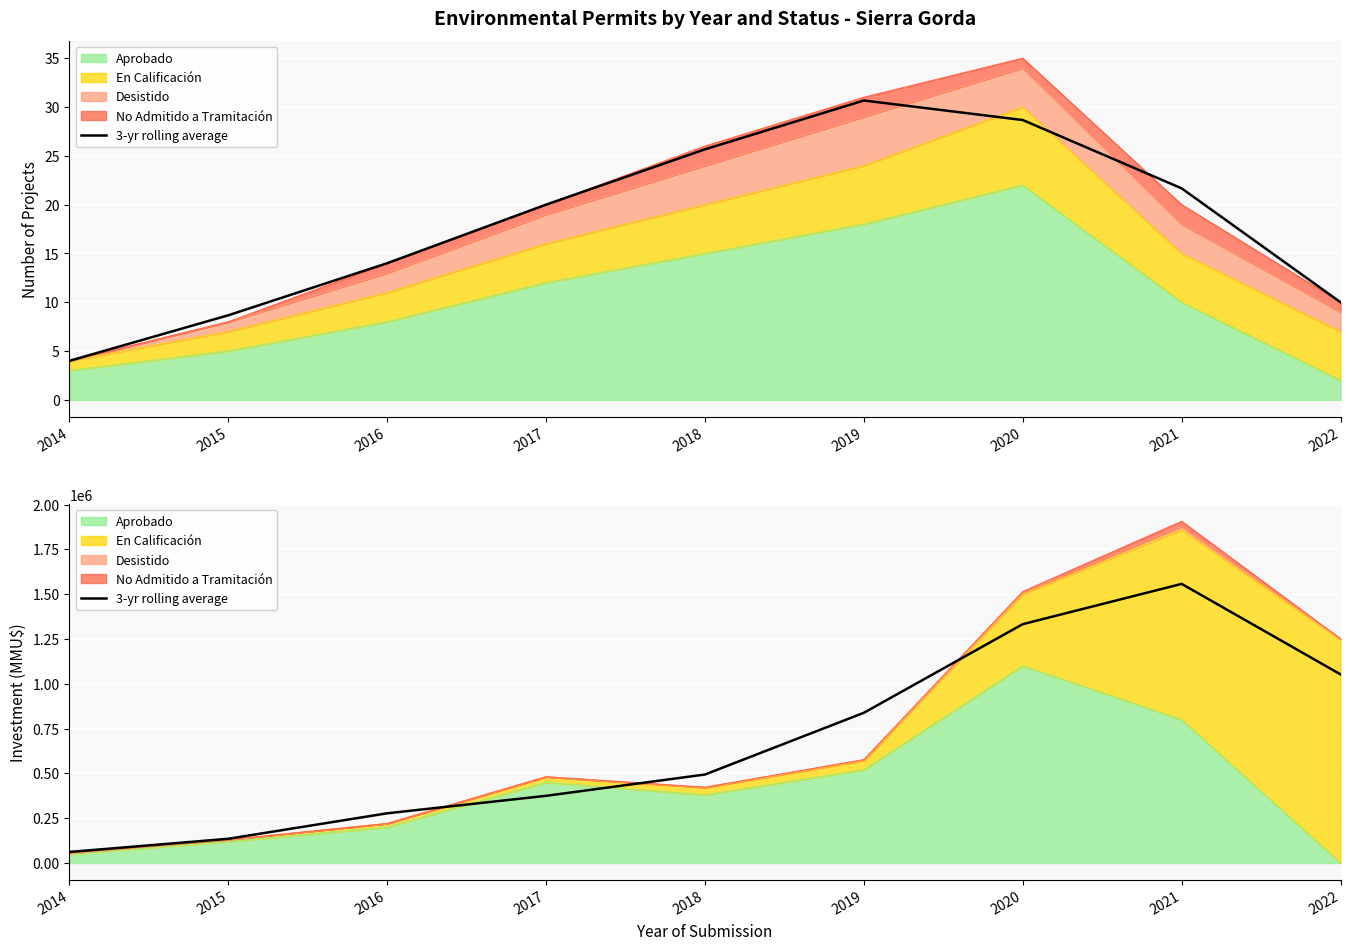

How many interior local peaks (higher than both neighbors) does the data have?

1